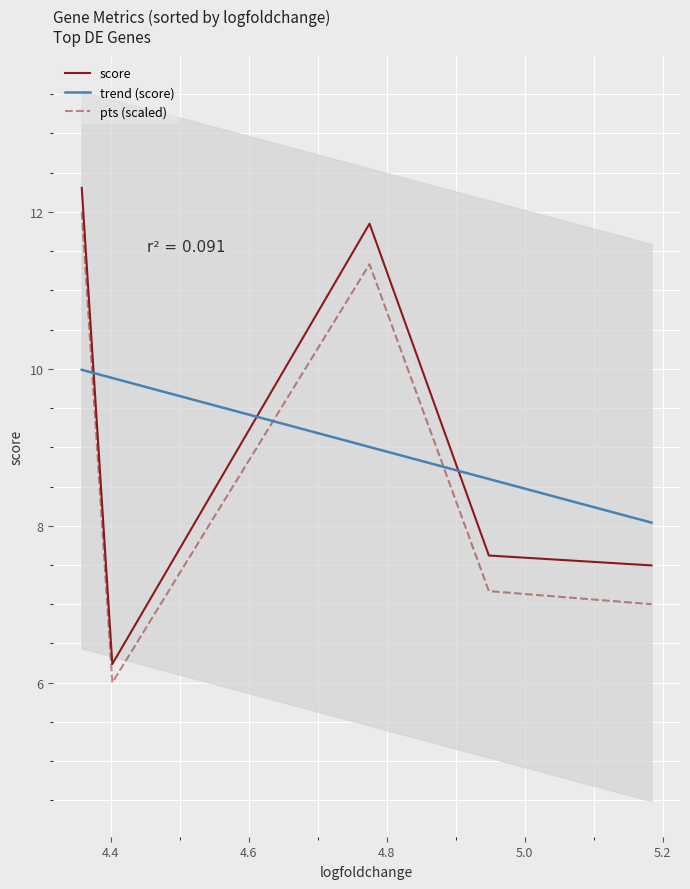

In score, how many points are higher than both neighbors (excluding endpoints)?

1